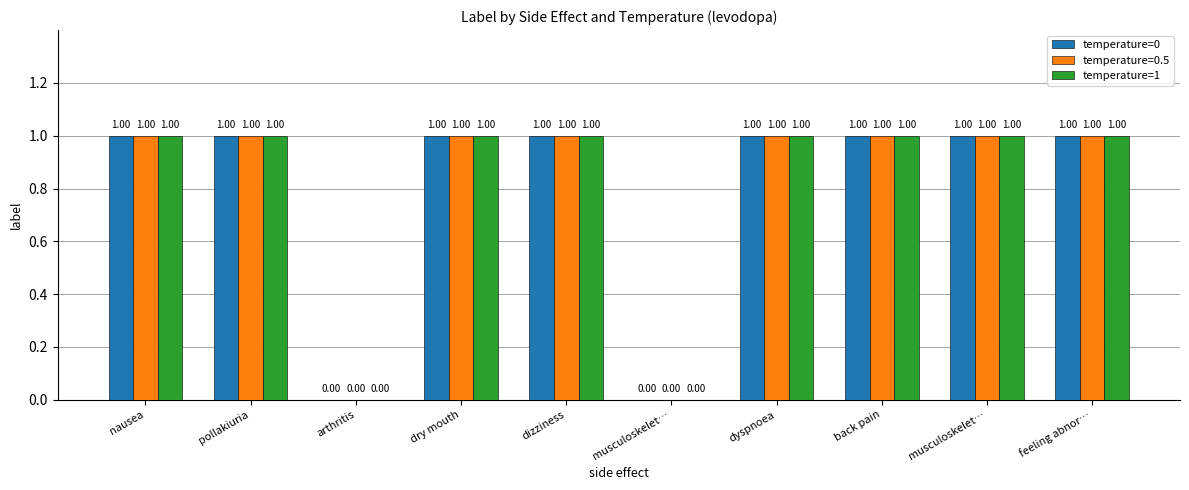

Where is temperature=0 nearest to the value 0?

arthritis